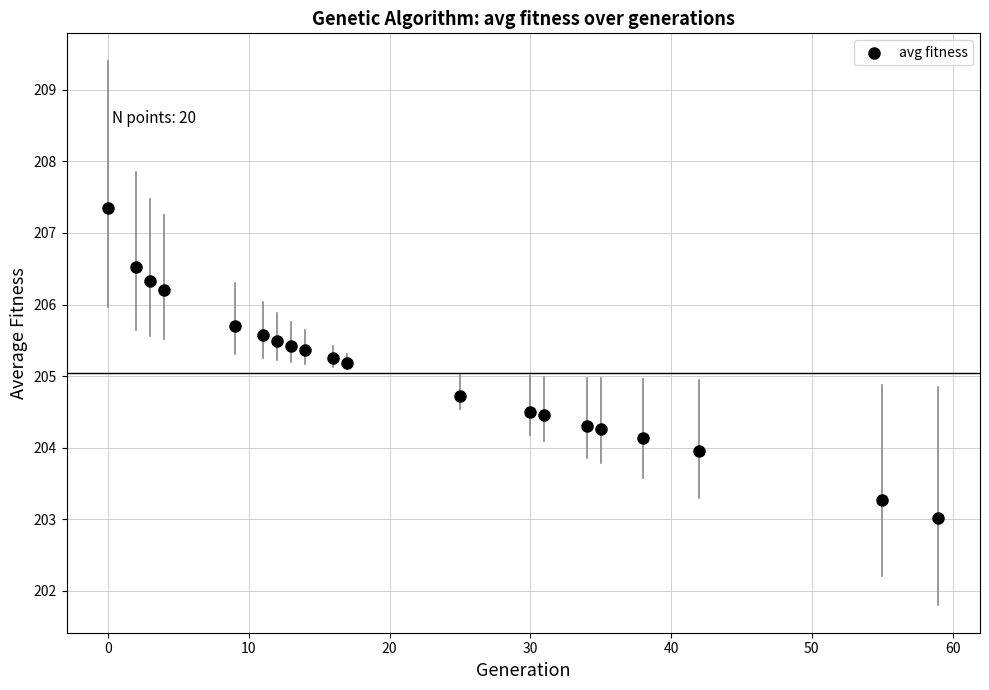

What is the range of X values (max minus min)?

59.0